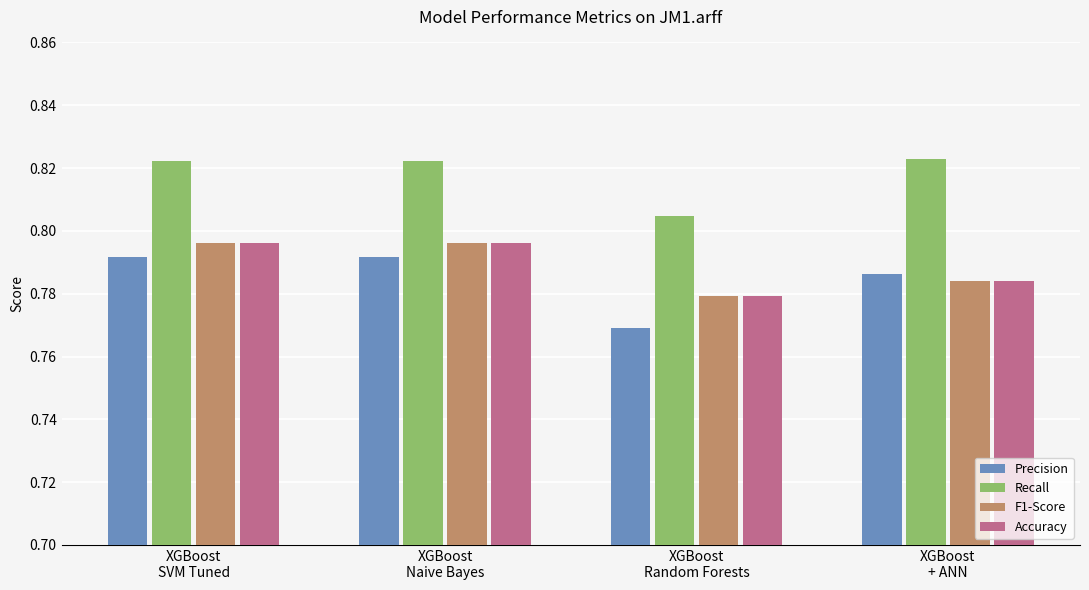

What is the sum of all F1-Score values?

3.2